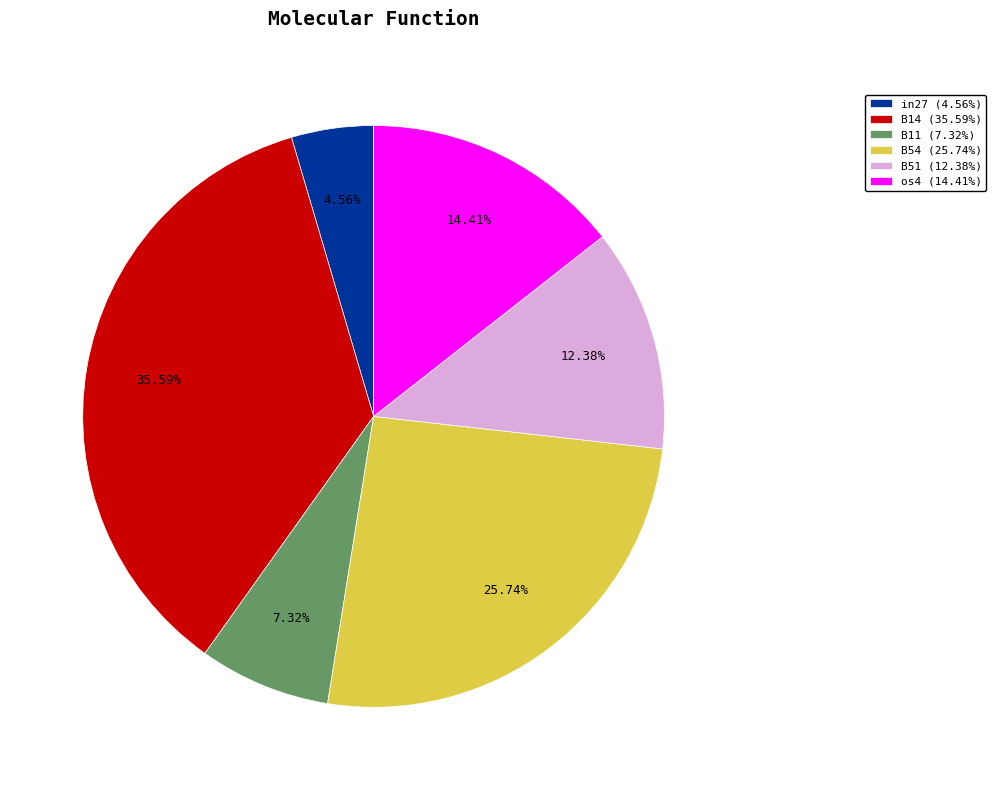

Does B51 (12.38%) account for over 50% of the chart?

No